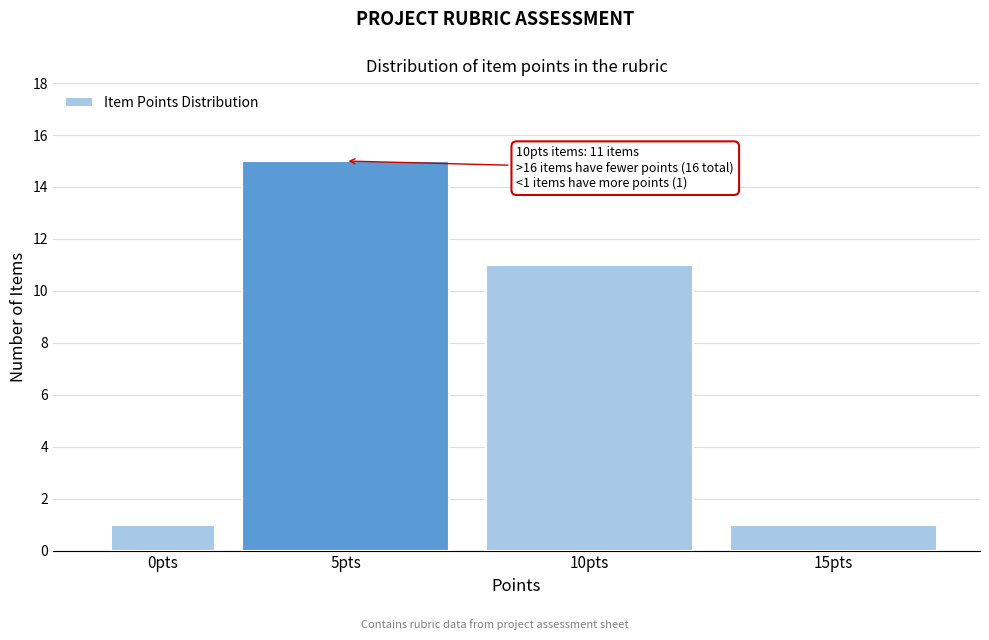

Reading right to left, transcribe all the data shown in this chart.

15pts=1	10pts=11	5pts=15	0pts=1